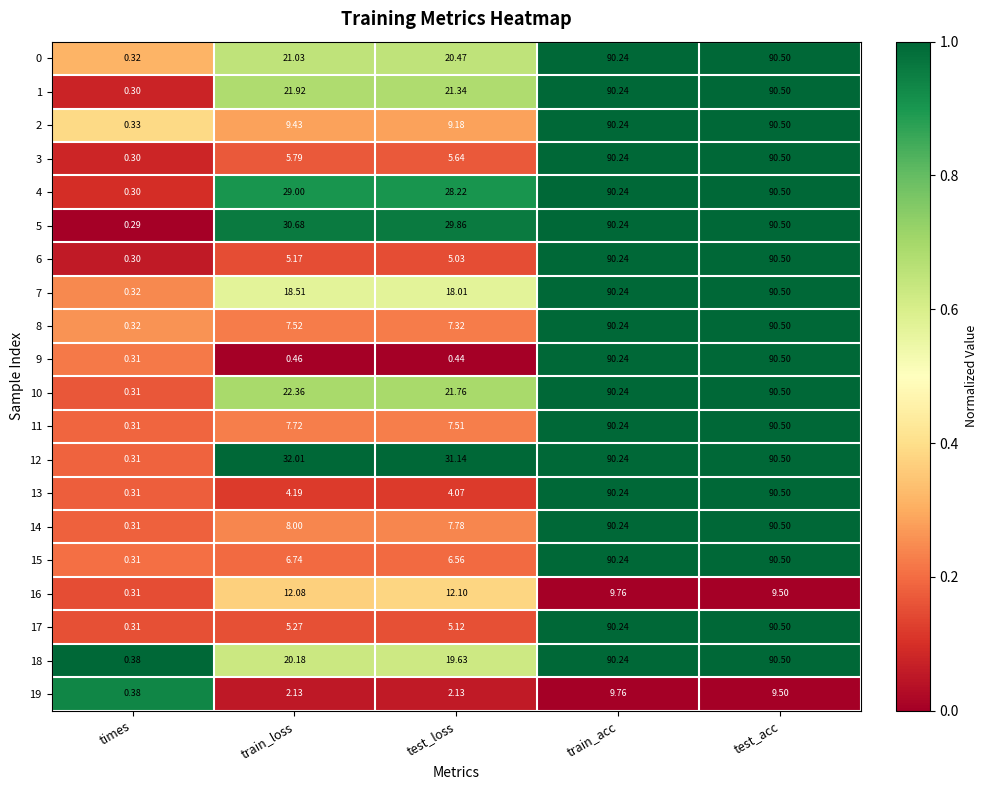

Where is 2 nearest to the value 45?

train_loss